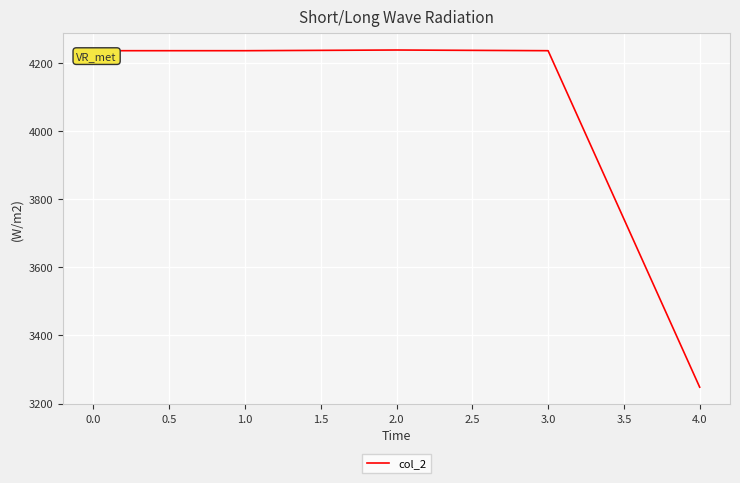

What is the minimum value shown in the chart?

3248